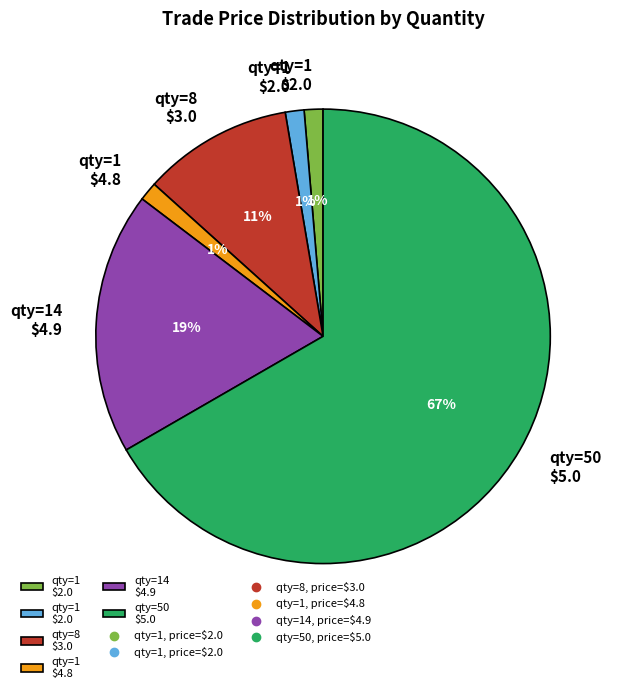

To the nearest percent, what is the average slice percentage?

17%